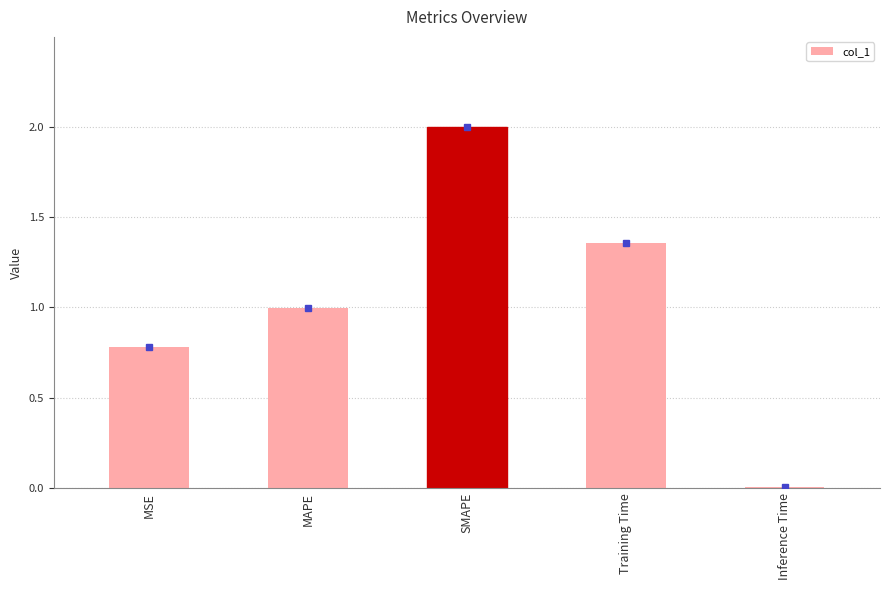

What is the sum of all values?

5.1